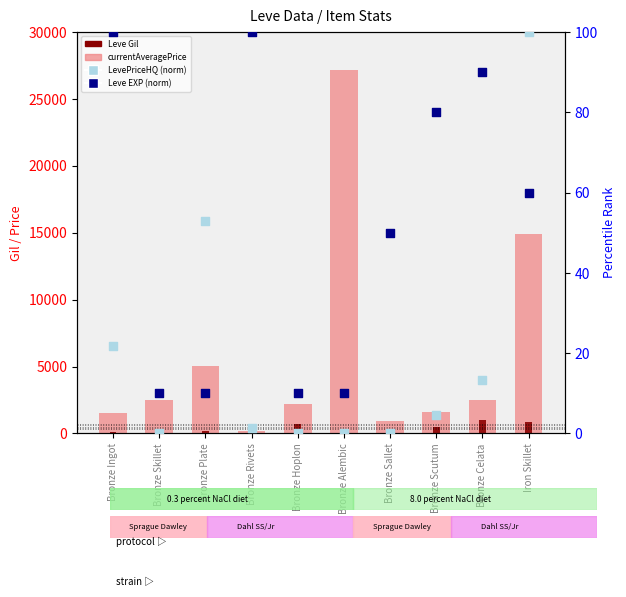

What is the total value across all series at Bronze Sallet?

1174.0